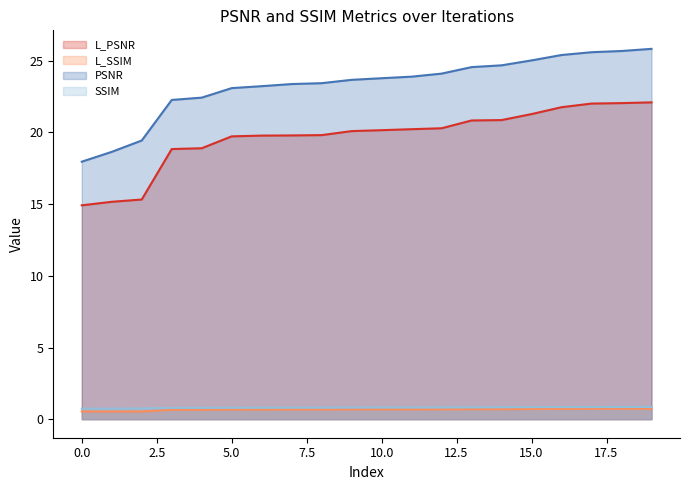

True or false: L_PSNR has more than 2 interior local peaks.

False